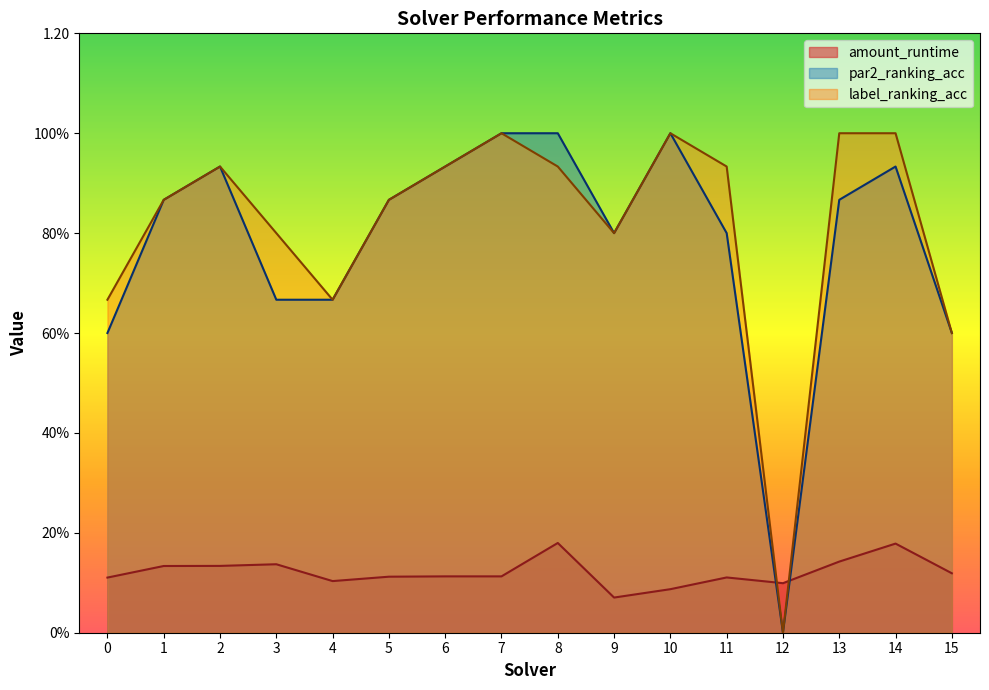

Rank the series by their maximum value, from lowest to highest.

amount_runtime, par2_ranking_acc, label_ranking_acc